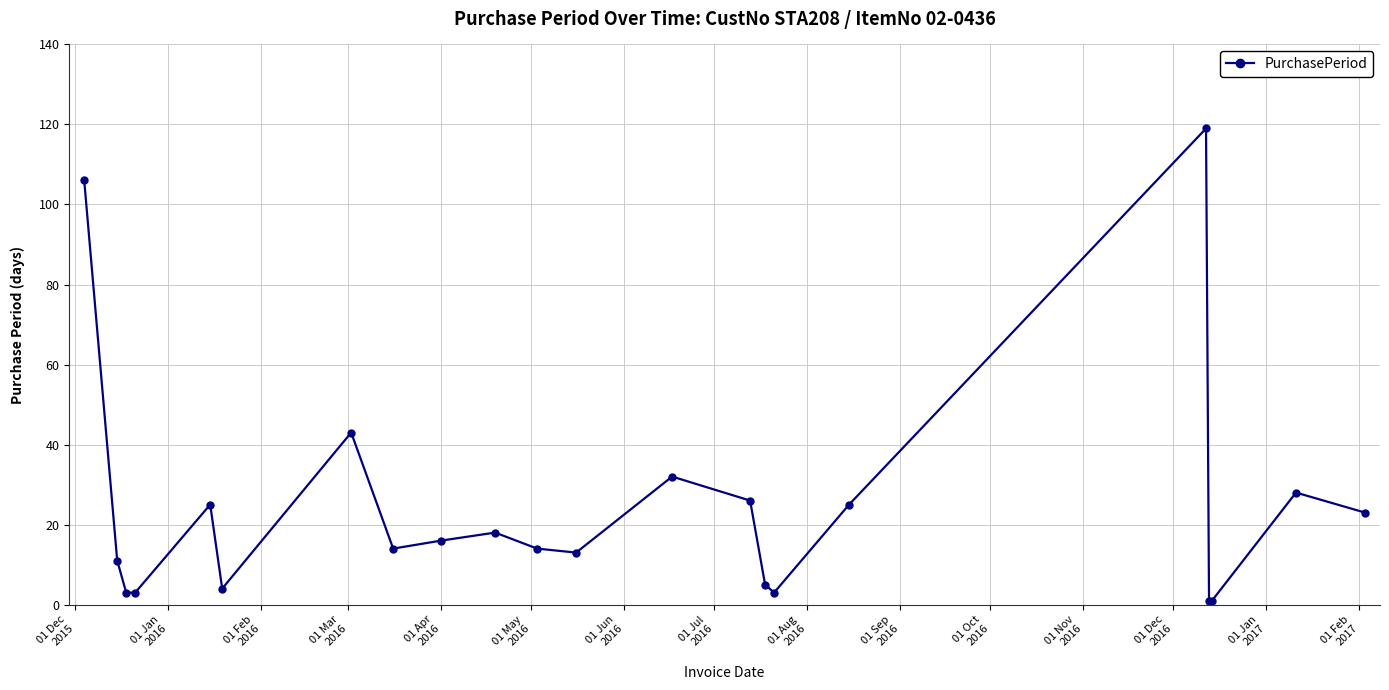

What is the value of the 19th point from the left?

1